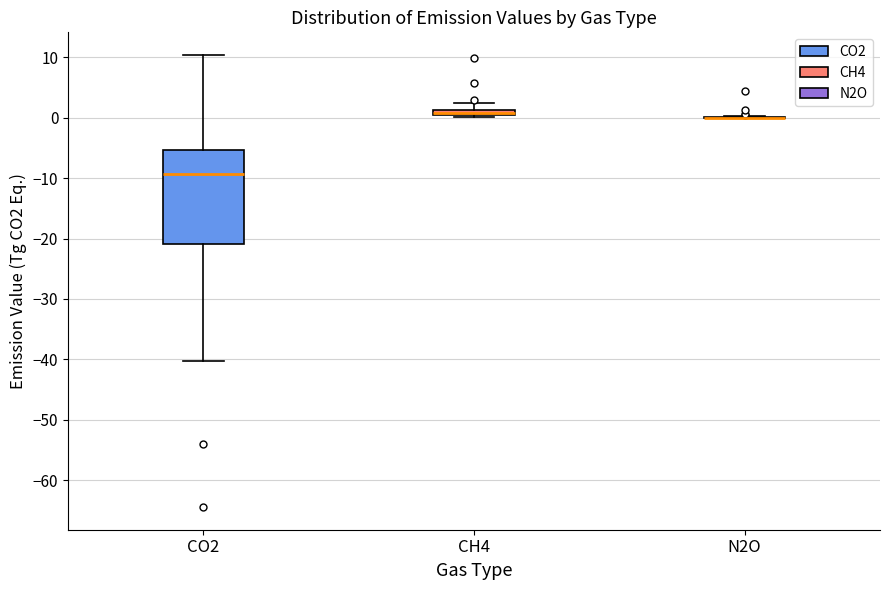

Comparing the boxes themselves (not the whiskers), which one is the tallest?

CO2